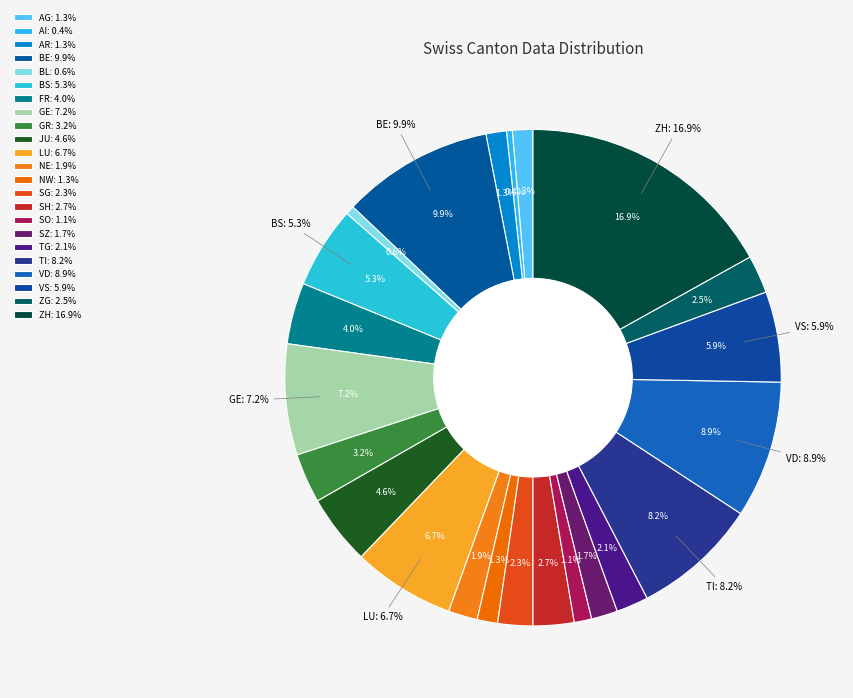

What is the largest slice in the pie chart?

ZH